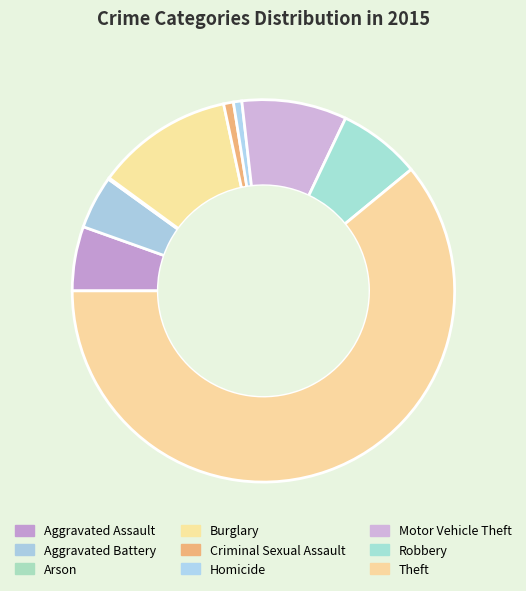

True or false: Motor Vehicle Theft accounts for 9% of the total.

True